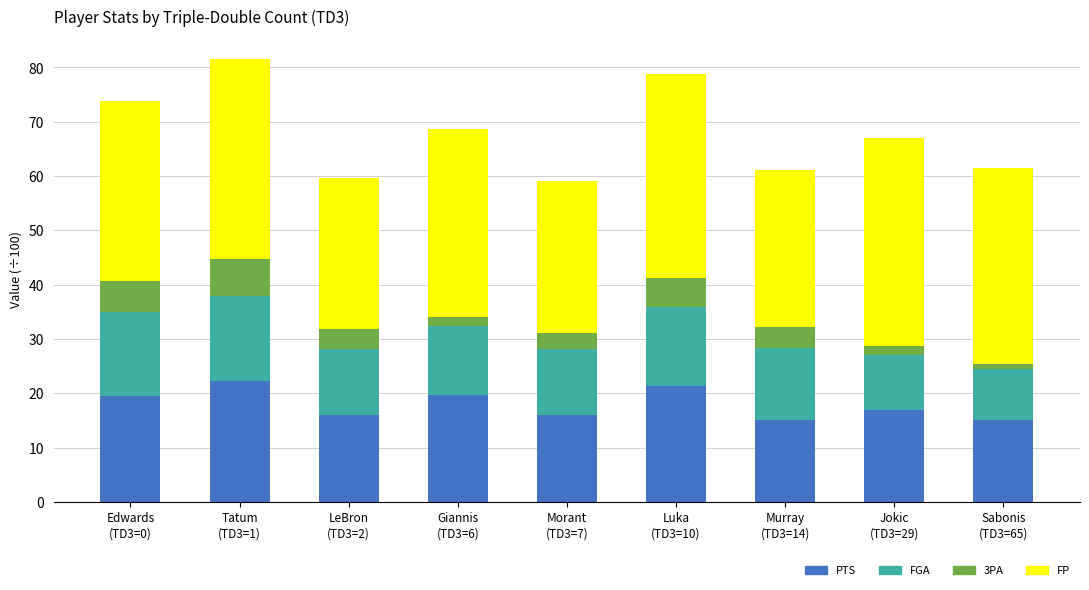

Where does the PTS series first go above 16?

Edwards
(TD3=0)